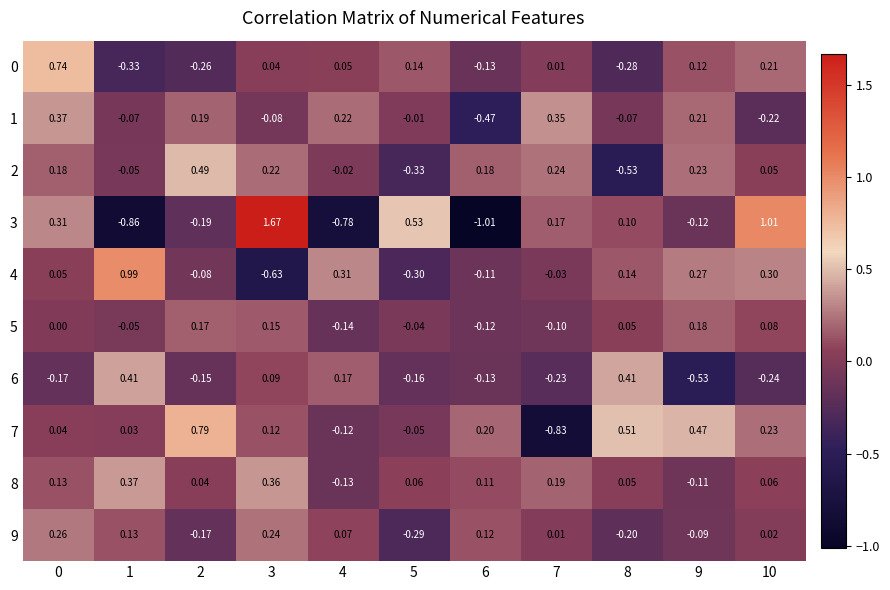

Is the value of 7 at 9 greater than the value of 1 at 6?

Yes